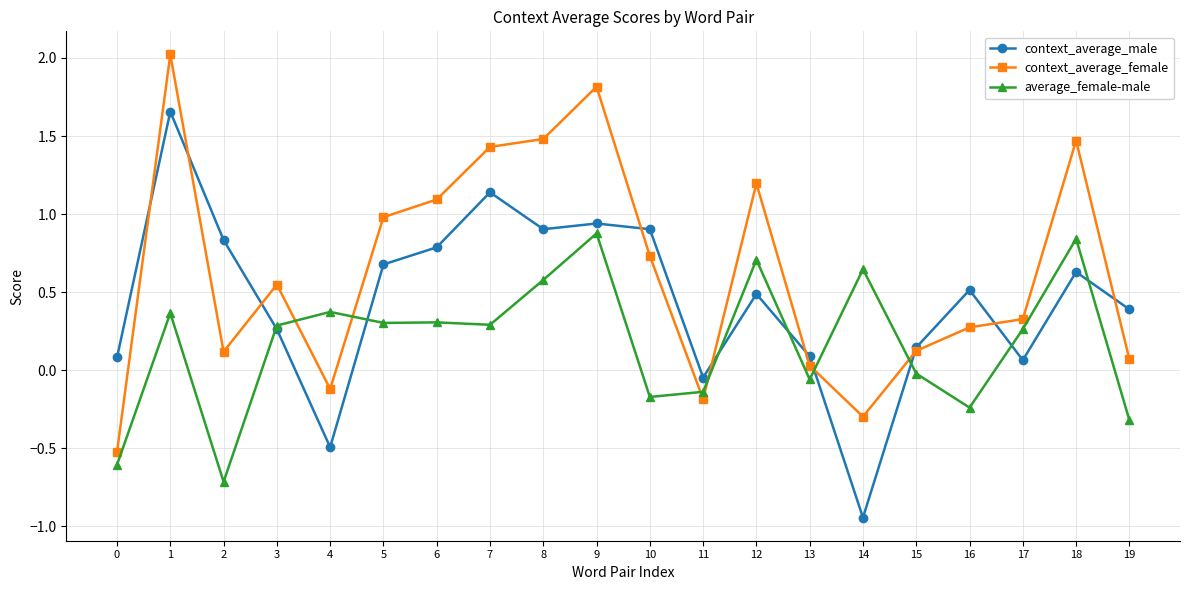

List the series in order of their overall mean, lowest first.

average_female-male, context_average_male, context_average_female